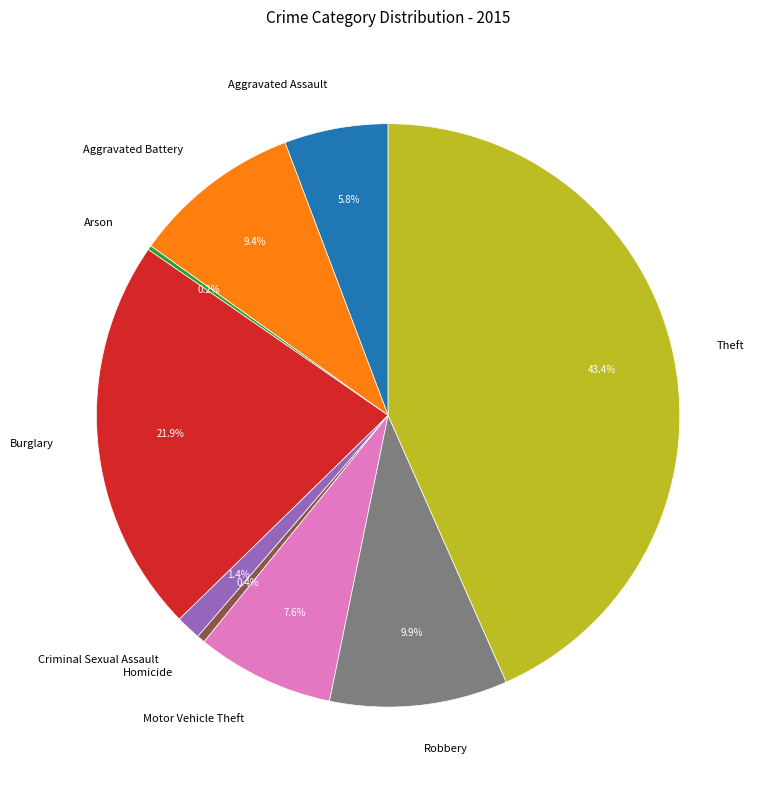

Which has a higher value, Burglary or Aggravated Assault?

Burglary